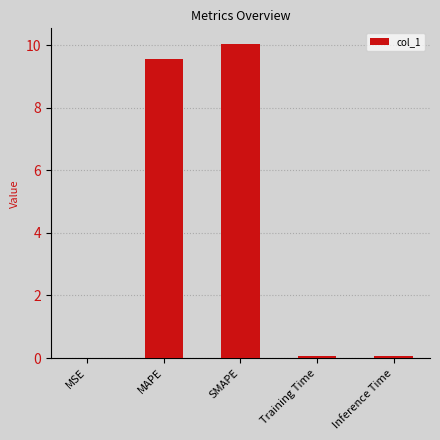

Which has a higher value, SMAPE or MAPE?

SMAPE